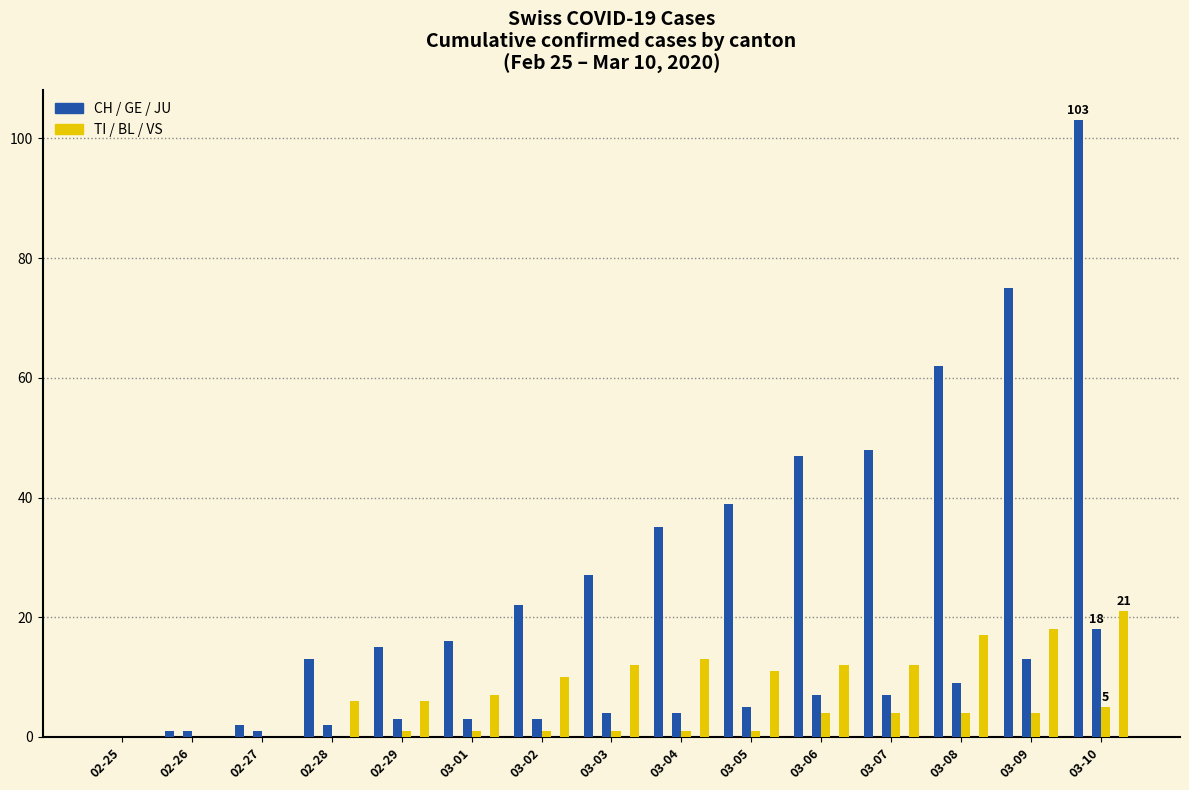

What are all the series names shown in the legend?

CH, TI, GE, BL, JU, VS